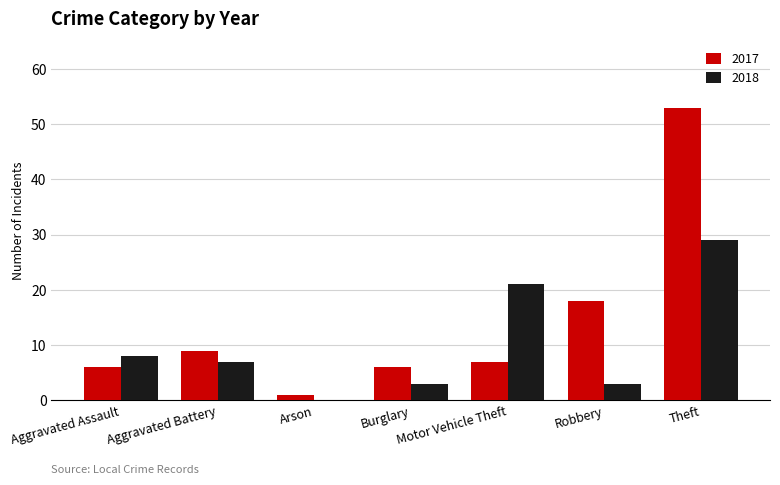

What is the average value of the 2018 series?

10